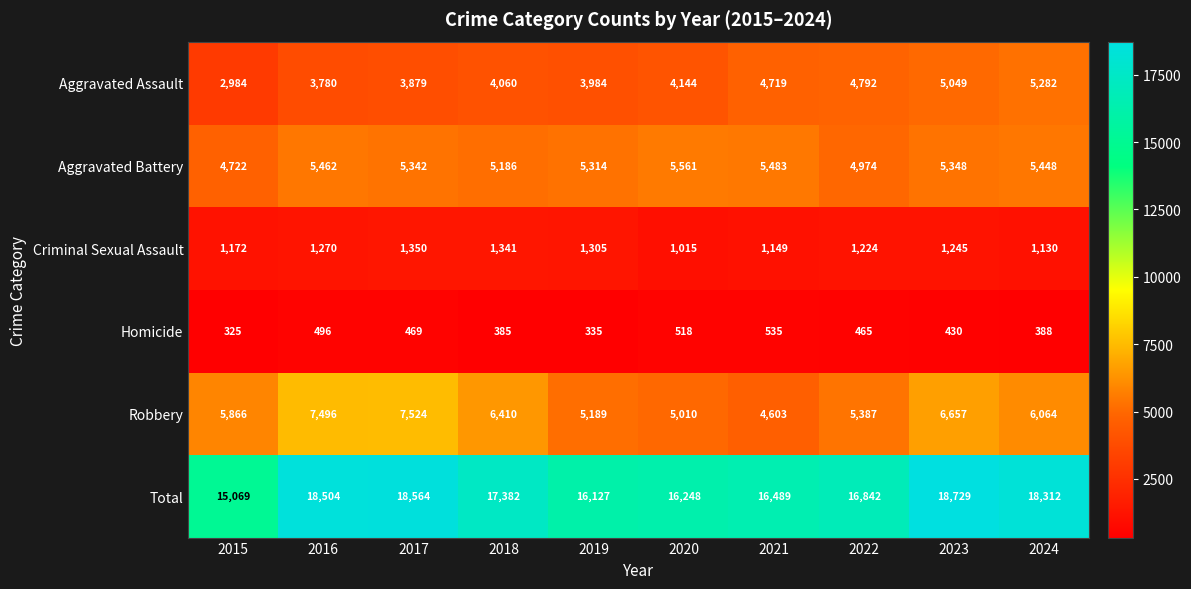

At which category is the sum across all series the highest?

2023